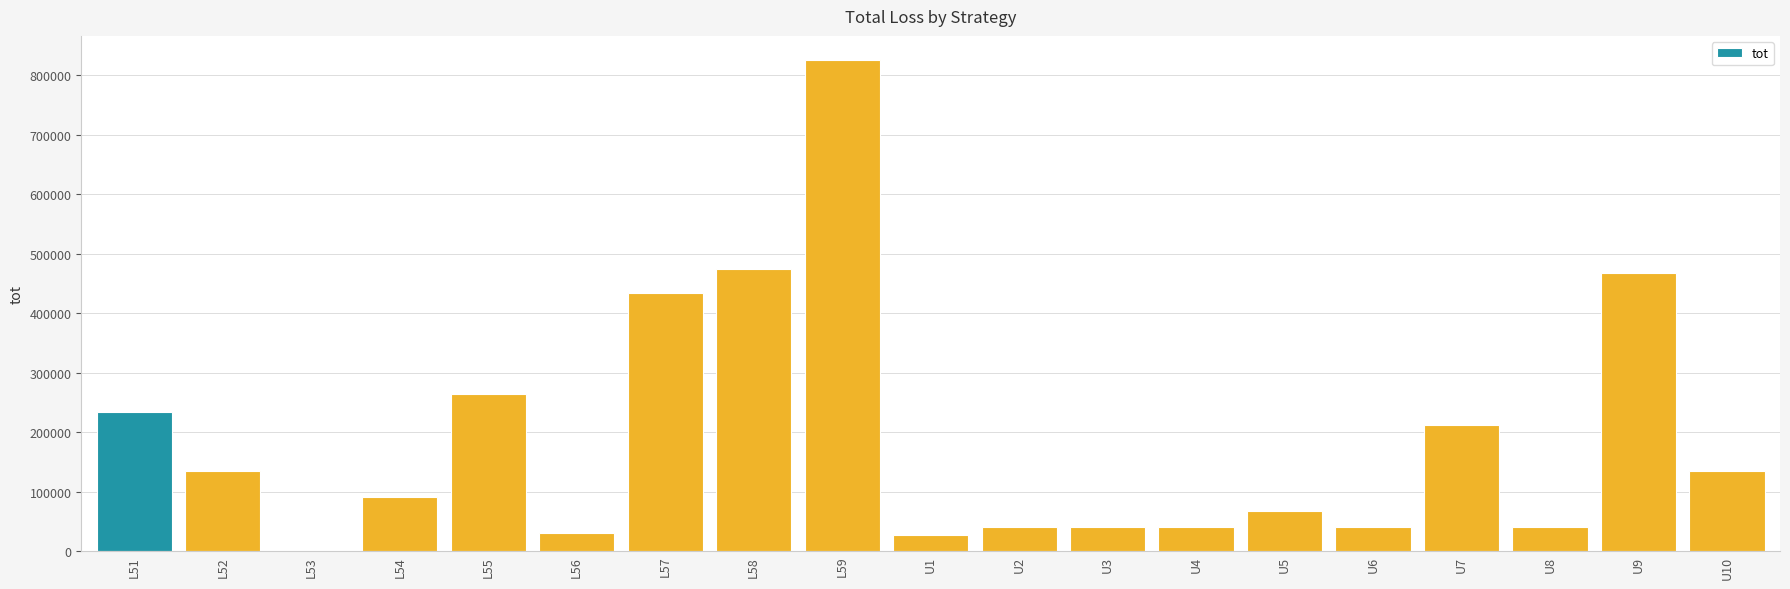

At which category does the chart reach its peak across all series?

L59